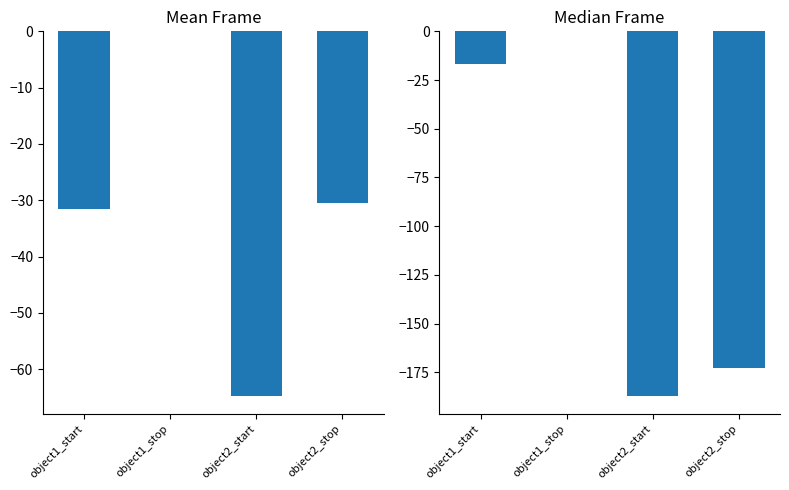

Where does the Mean Frame series first go above -30?

object1_stop